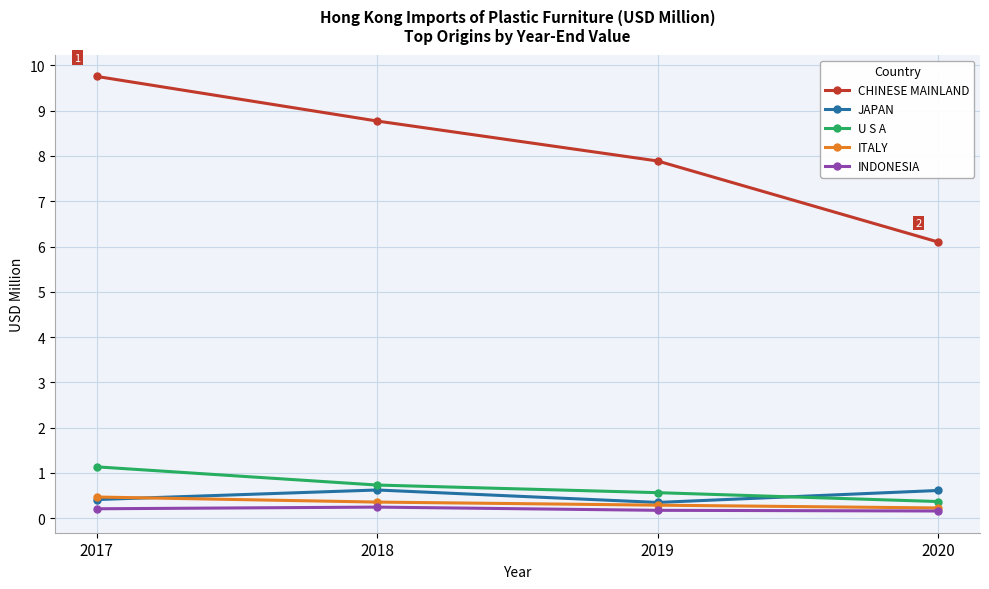

The value of ITALY at 2019 is 0.3. True or false?

True